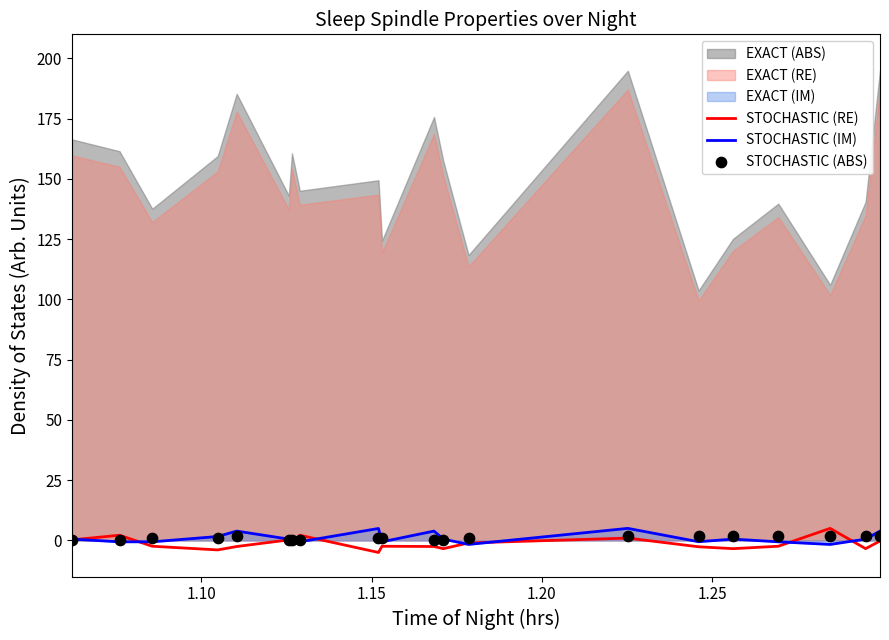

Which series has the largest total across all categories?

STOCHASTIC (ABS)